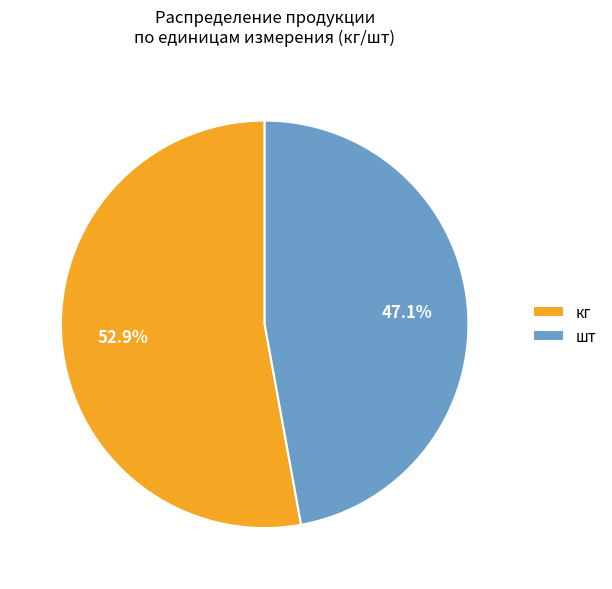

Approximately how many times larger is the value at кг compared to шт?

1.1